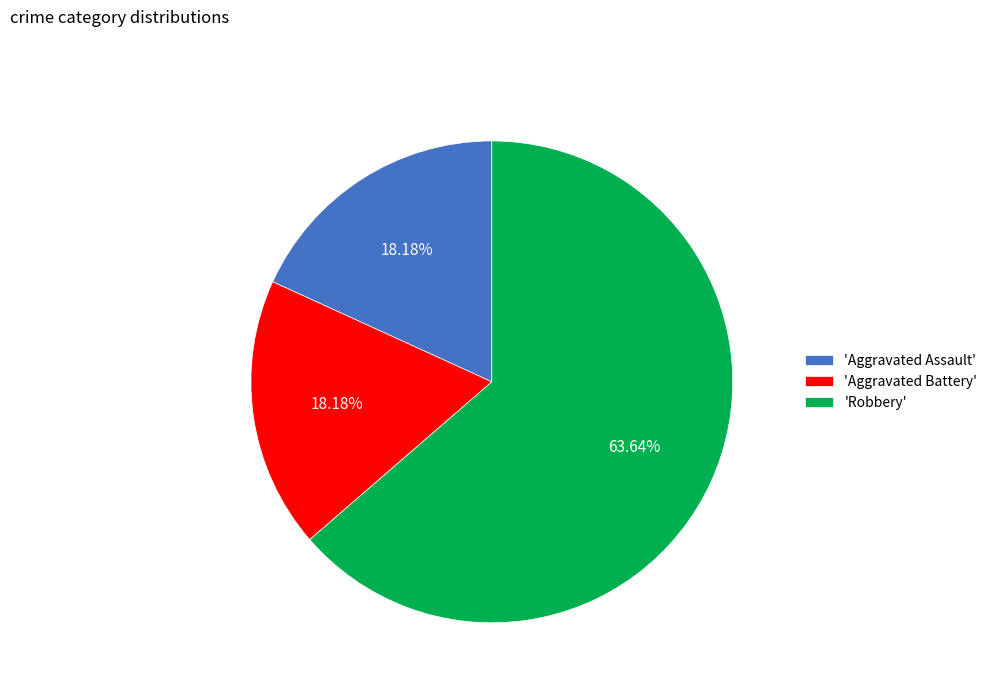

Does 'Aggravated Assault' represent more than half of the total?

No